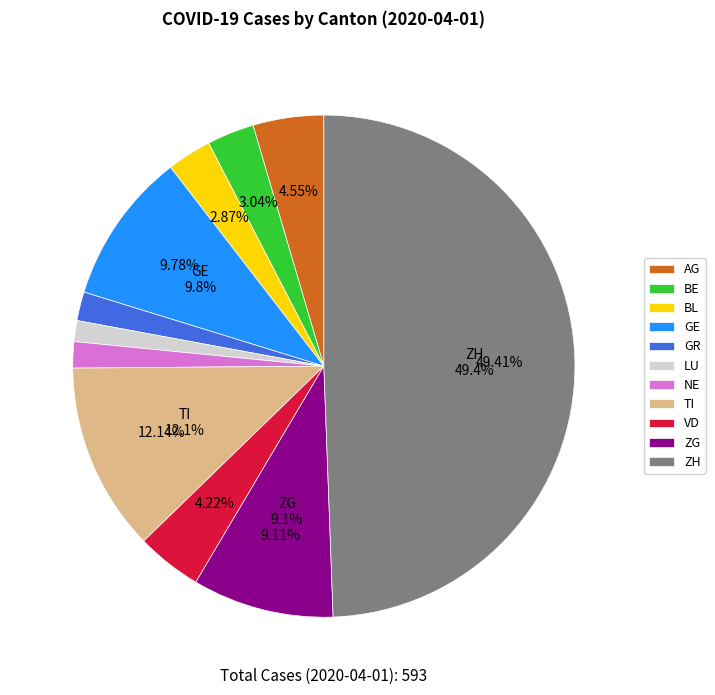

Combined, what portion of the pie is ZH and VD?

53.6%